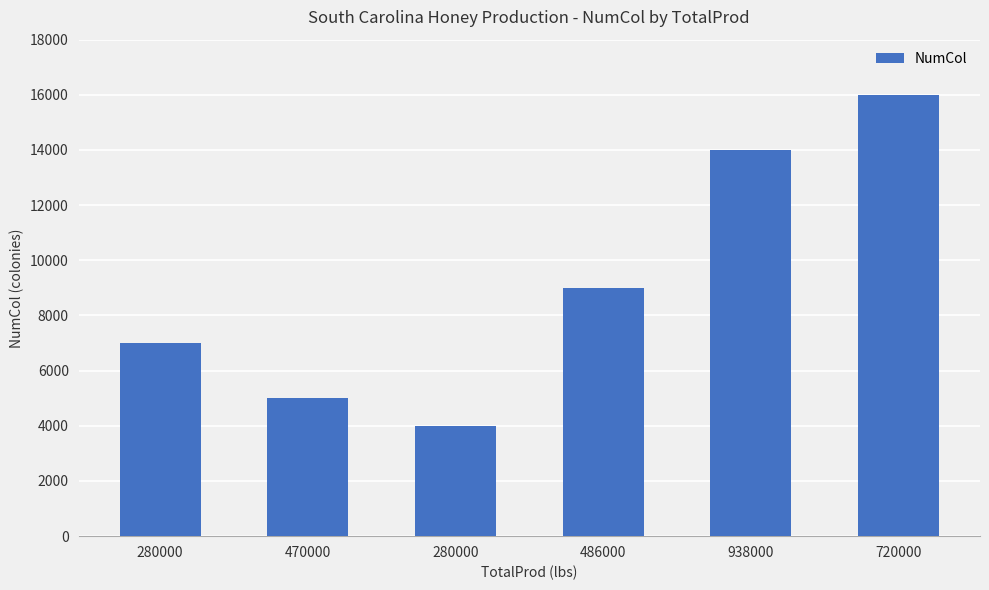

How many categories are shown in the chart?

6